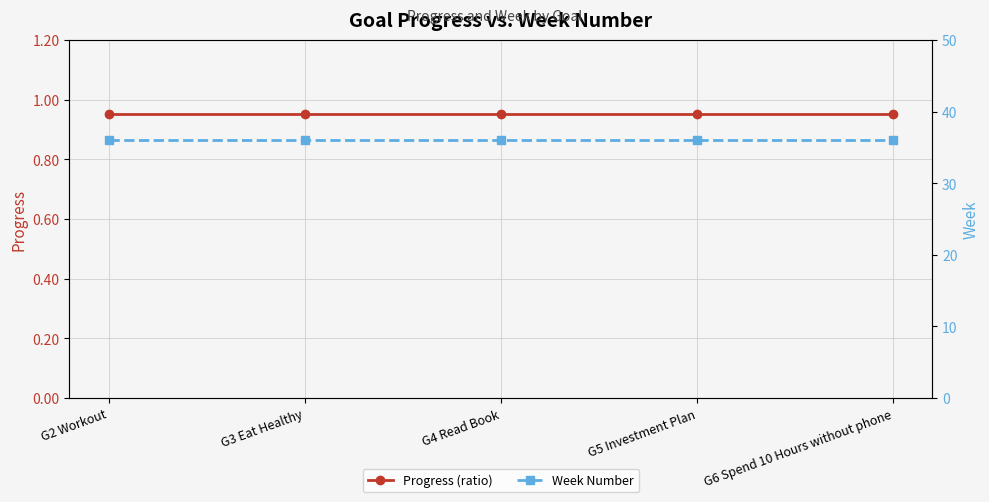

What is the lowest value of the Progress (ratio) series?

1.0